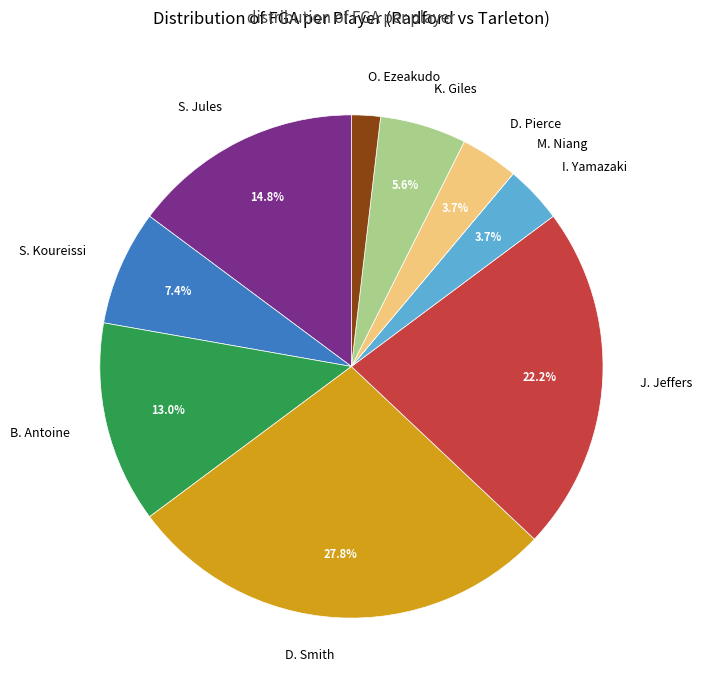

Does any single category account for the majority?

No